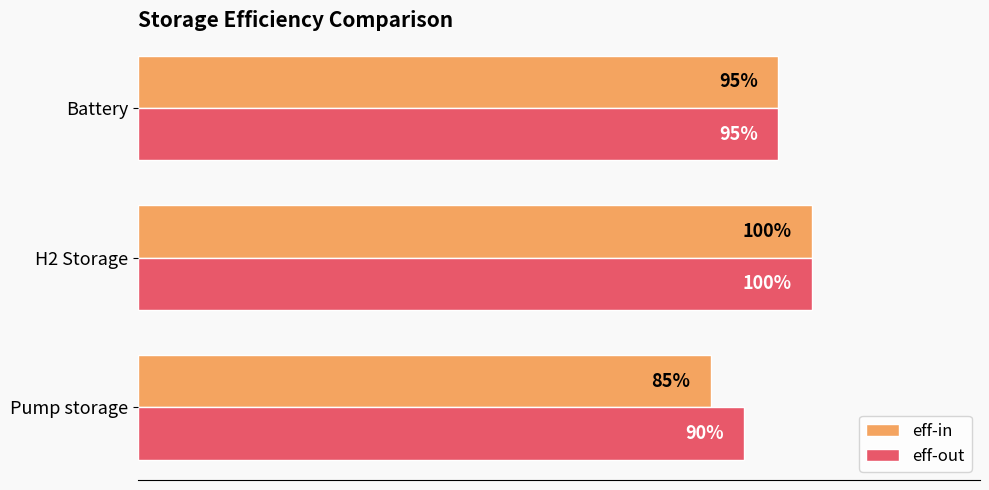

What are all the series names shown in the legend?

eff-in, eff-out